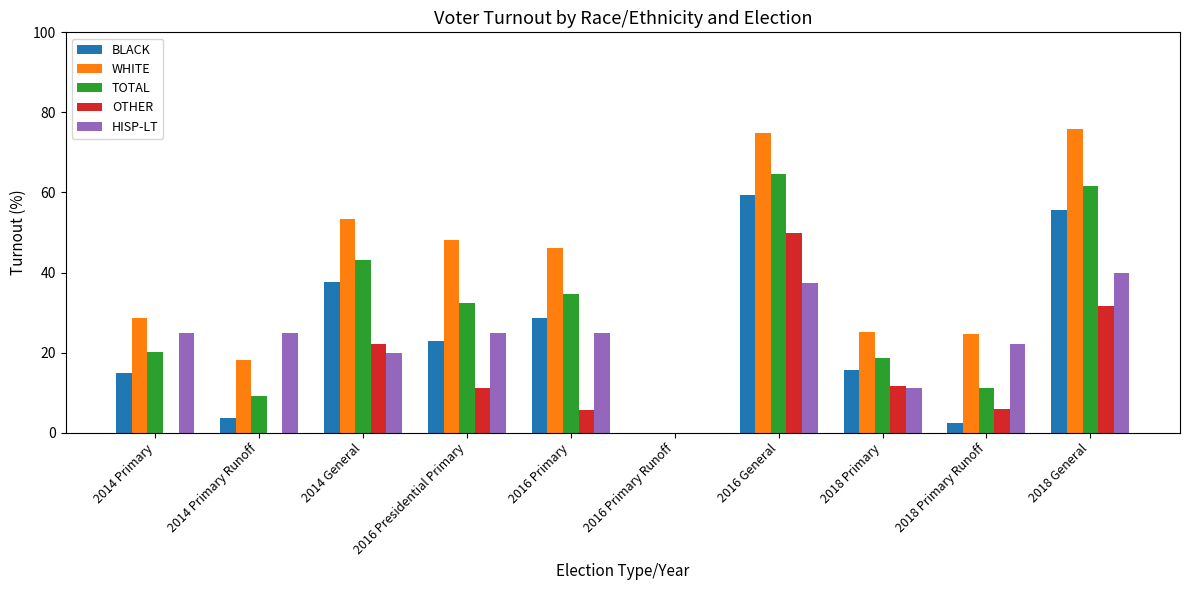

At which category is the sum across all series the highest?

2016 General